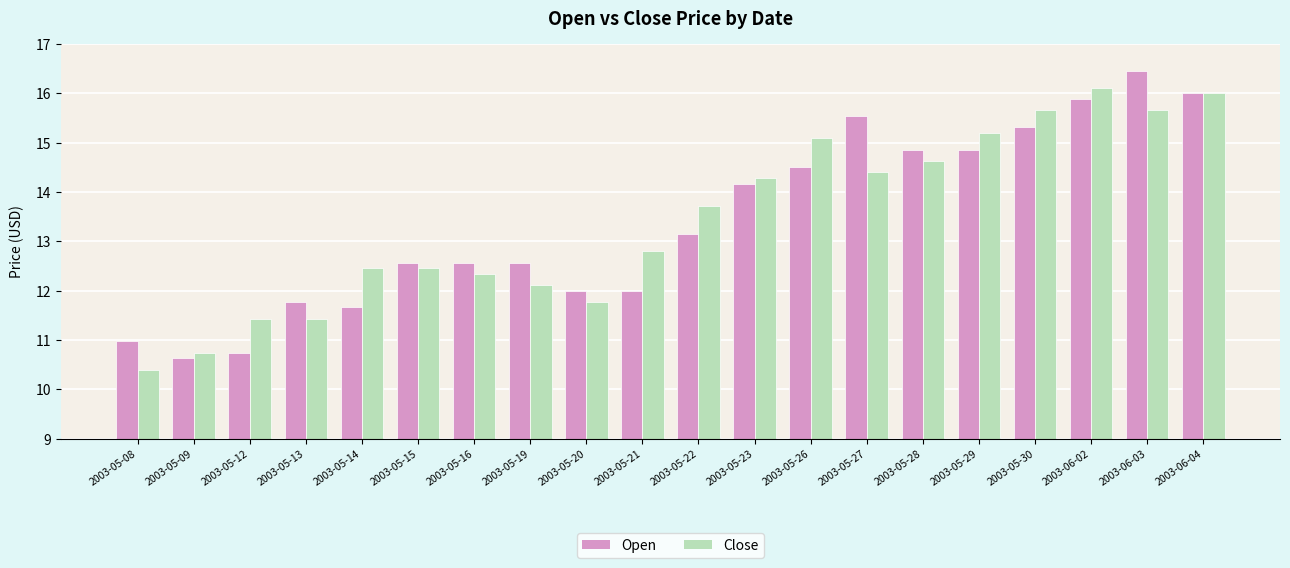

Count the number of categories in the chart.

20